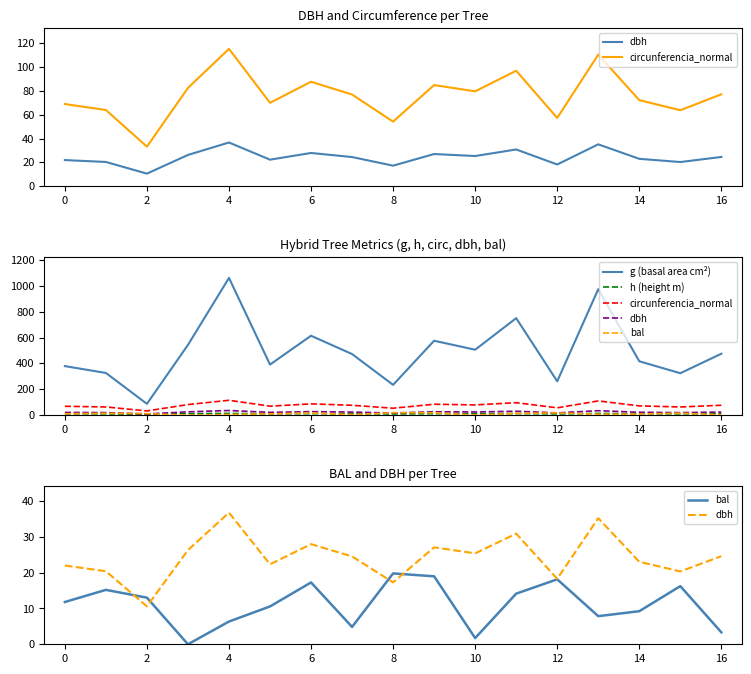

What are all the series names shown in the legend?

dbh, circunferencia_normal, g (basal area cm²), h (height m), bal